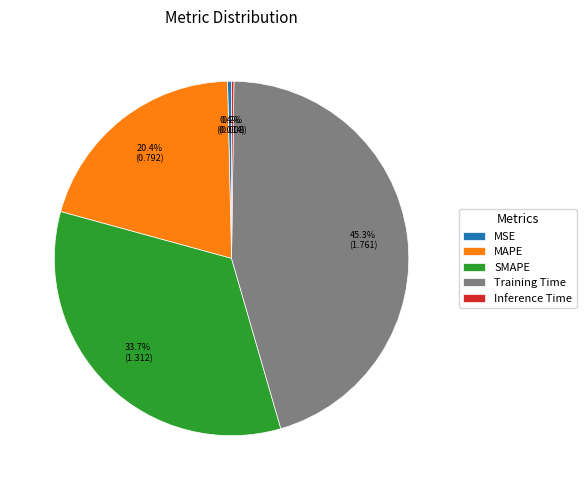

Which slice is the largest?

Training Time